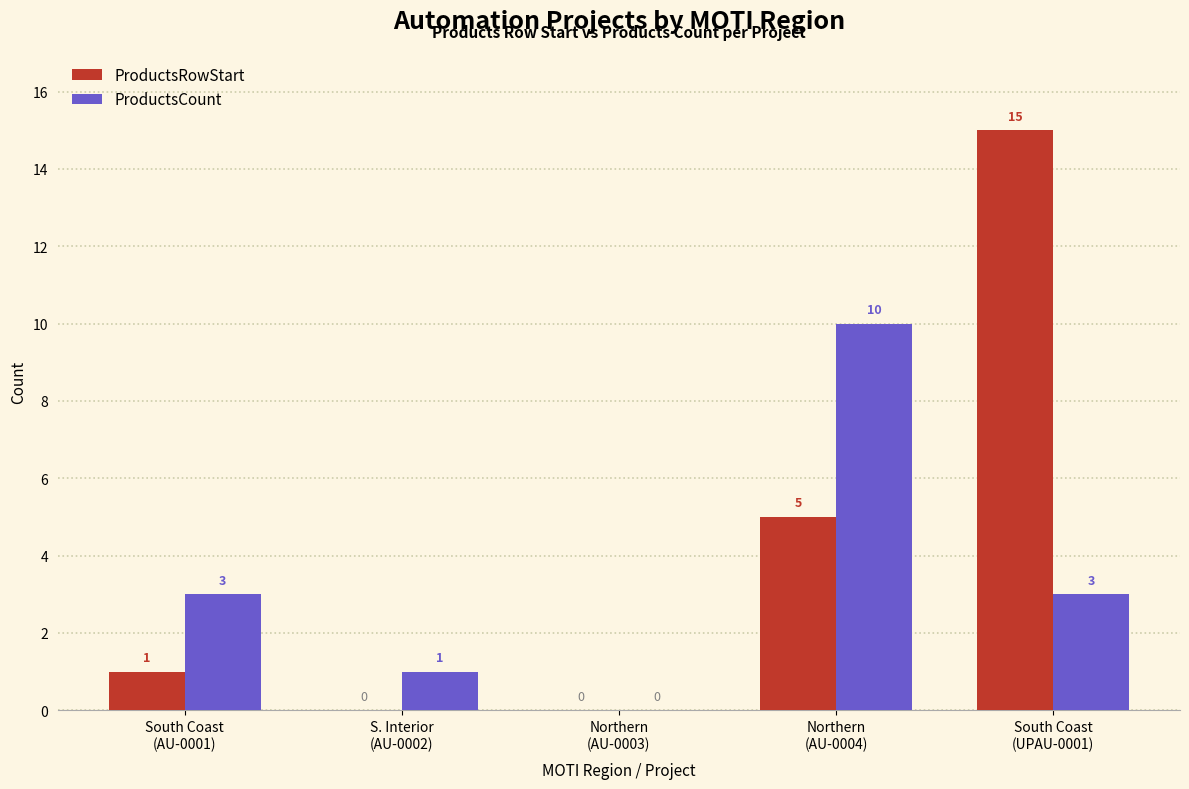

What is the sum of all ProductsRowStart values?

21